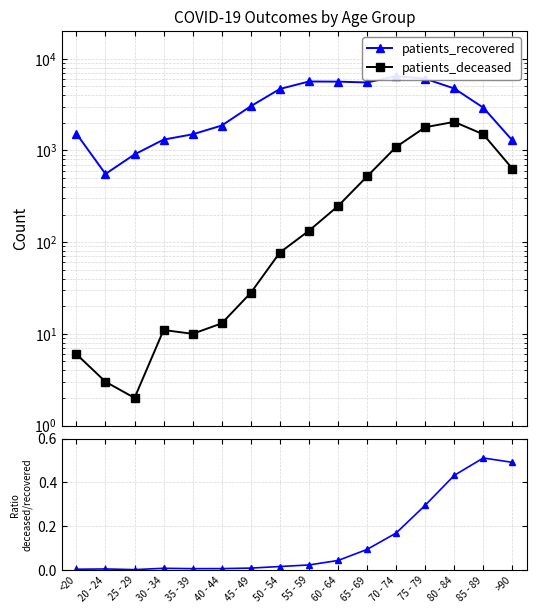

At how many categories does at least one series exceed 2699?

9